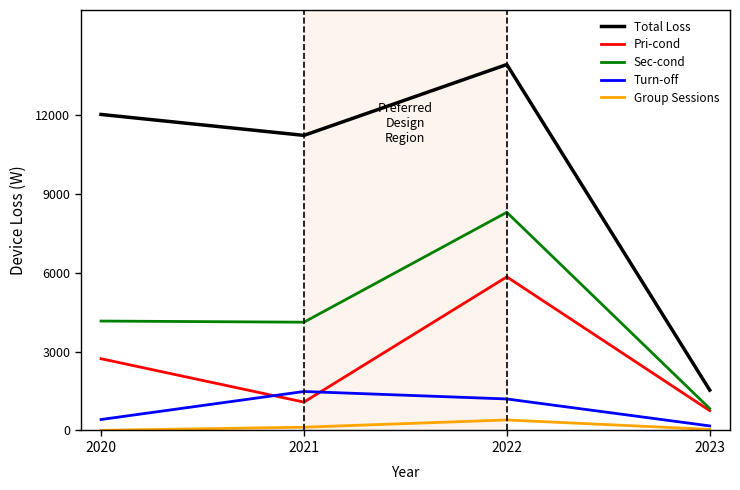

What is the maximum value shown in the chart?

13925